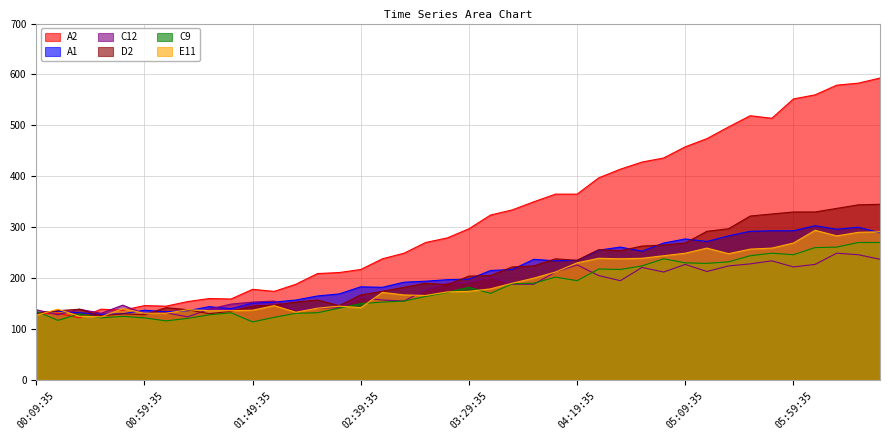

Which has a higher value, 00:19:35 or 01:09:35?

01:09:35